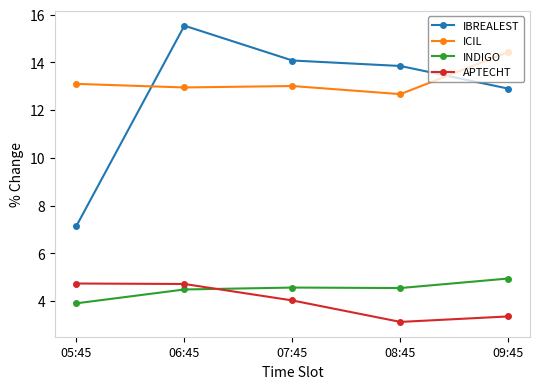

At which label does IBREALEST reach its minimum?

05:45